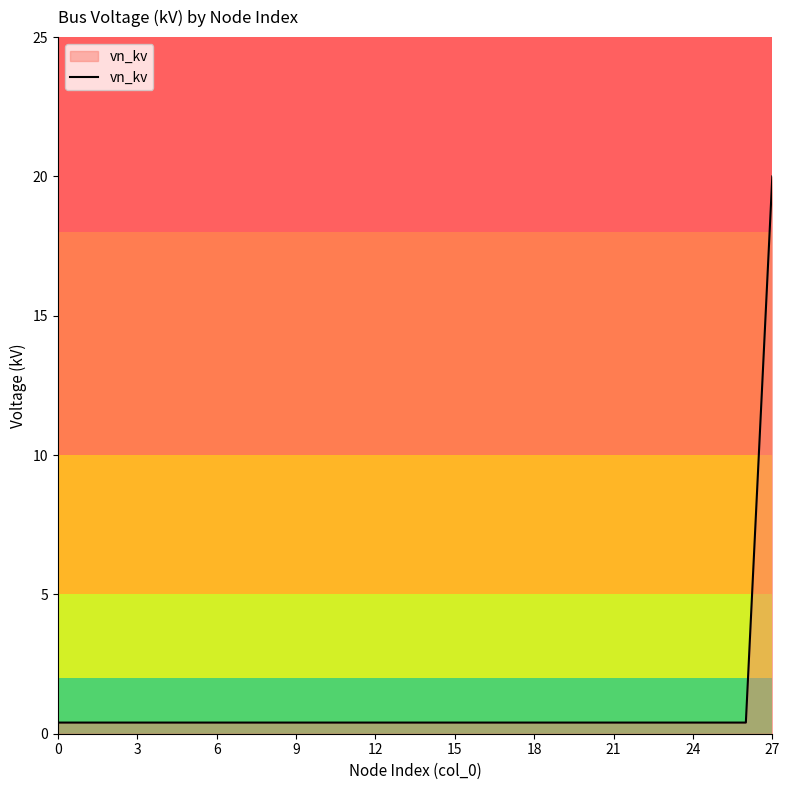

What is the greatest value displayed?

20.0